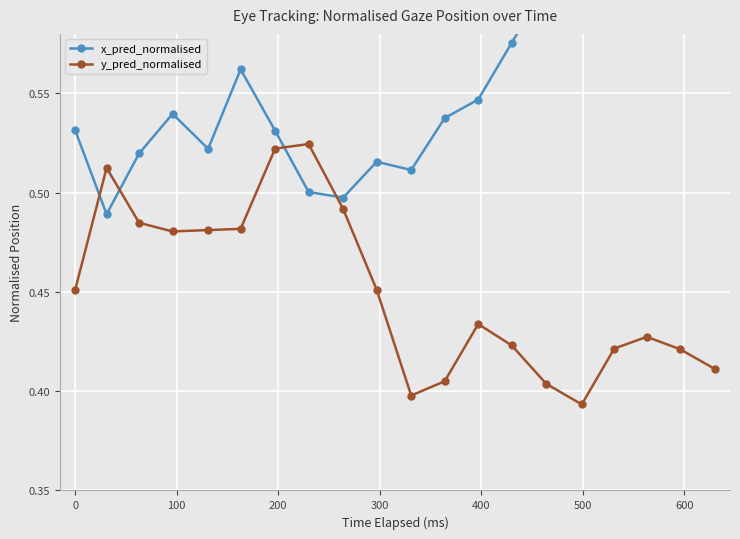

Is the value of x_pred_normalised at 700 greater than the value of y_pred_normalised at 14?

Yes